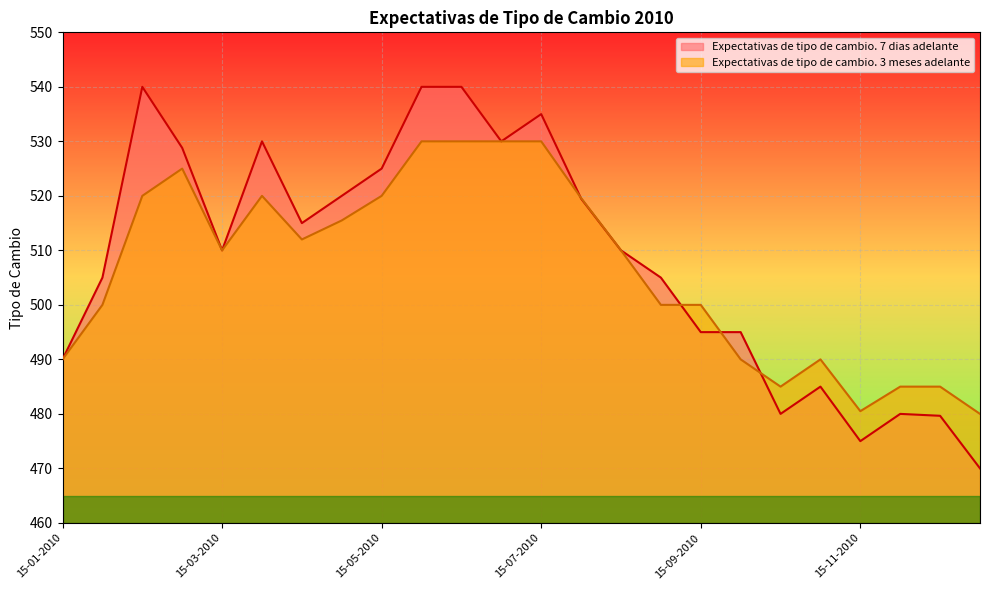

List the series in order of their overall mean, highest first.

Expectativas de tipo de cambio. 7 dias adelante, Expectativas de tipo de cambio. 3 meses adelante